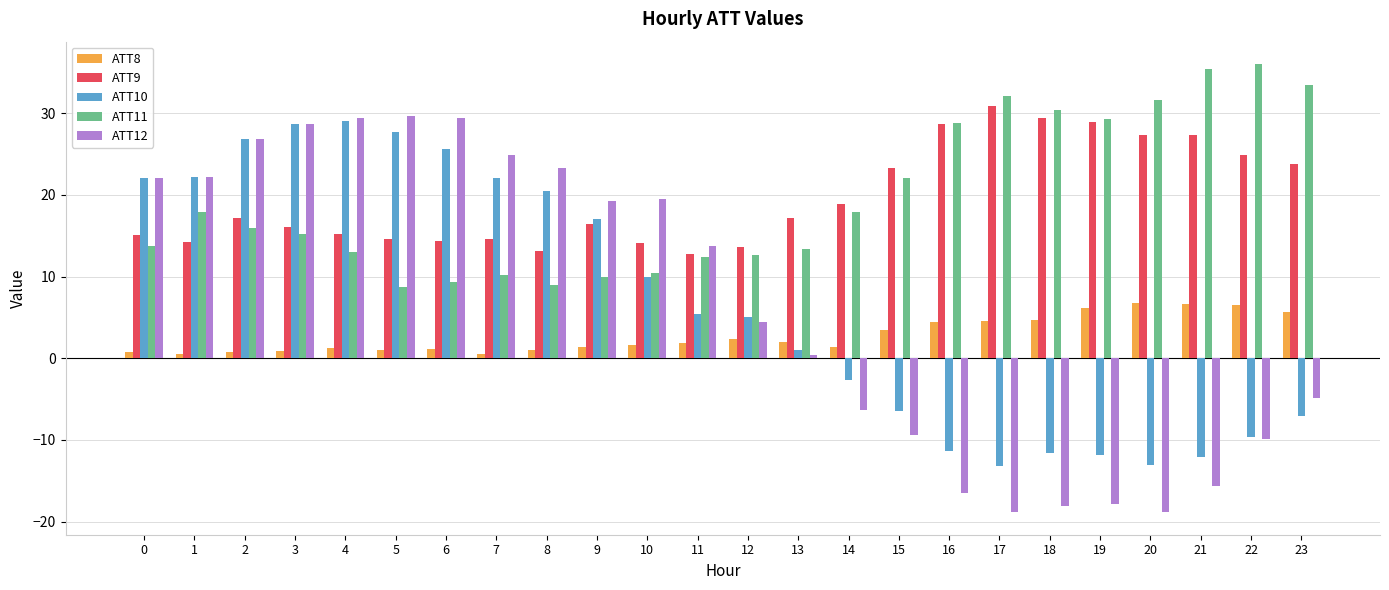

Is the value of ATT8 at 17 greater than the value of ATT12 at 11?

No